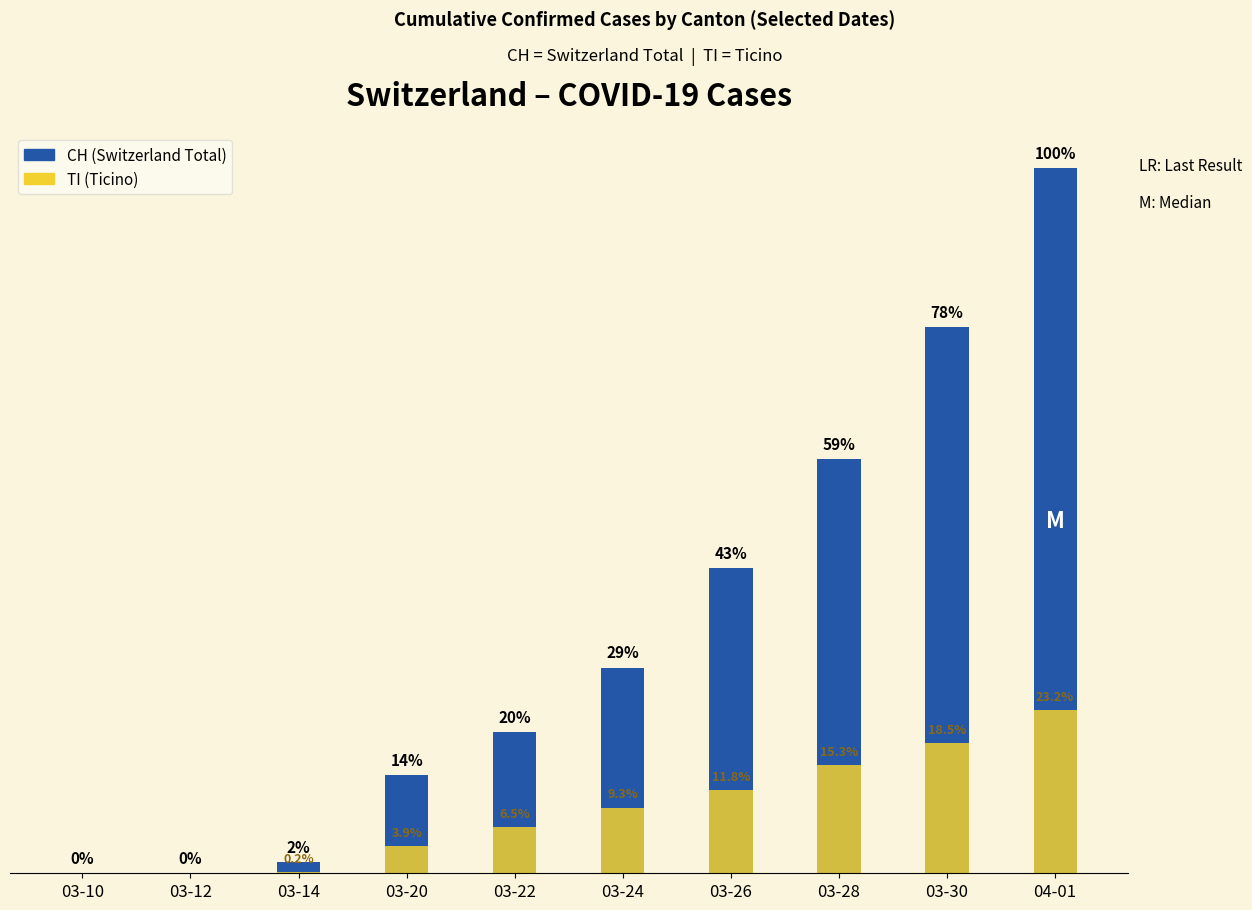

How many series are shown in this chart?

2